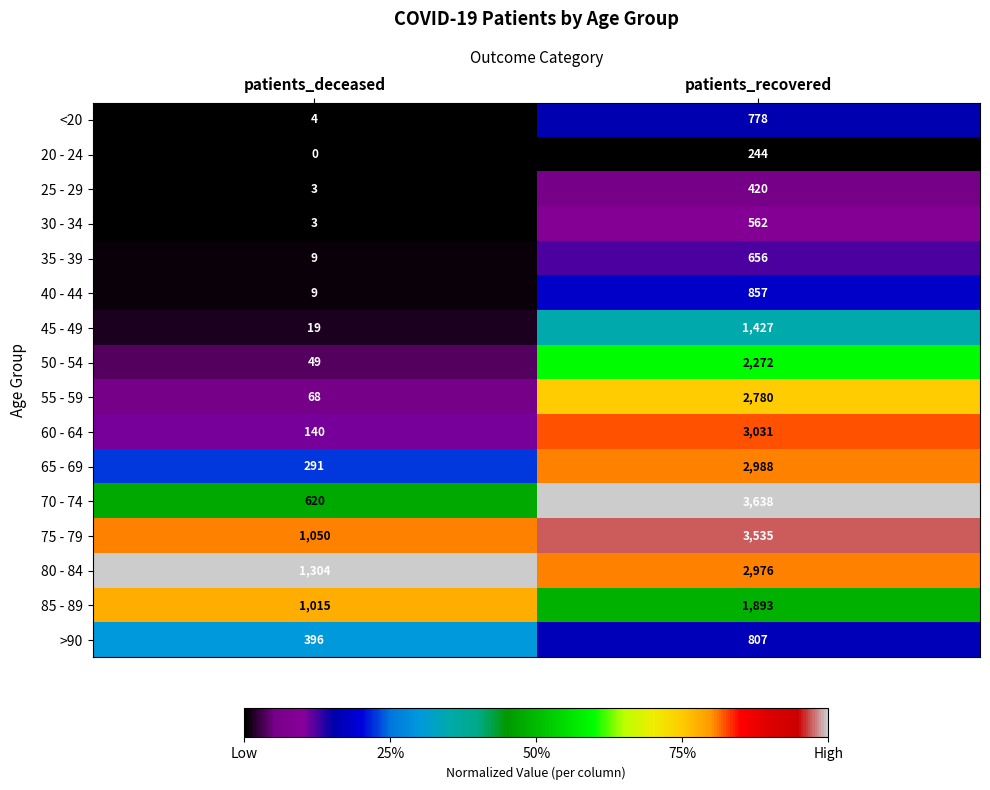

Which series changed the most between patients_deceased and patients_recovered?

70 - 74